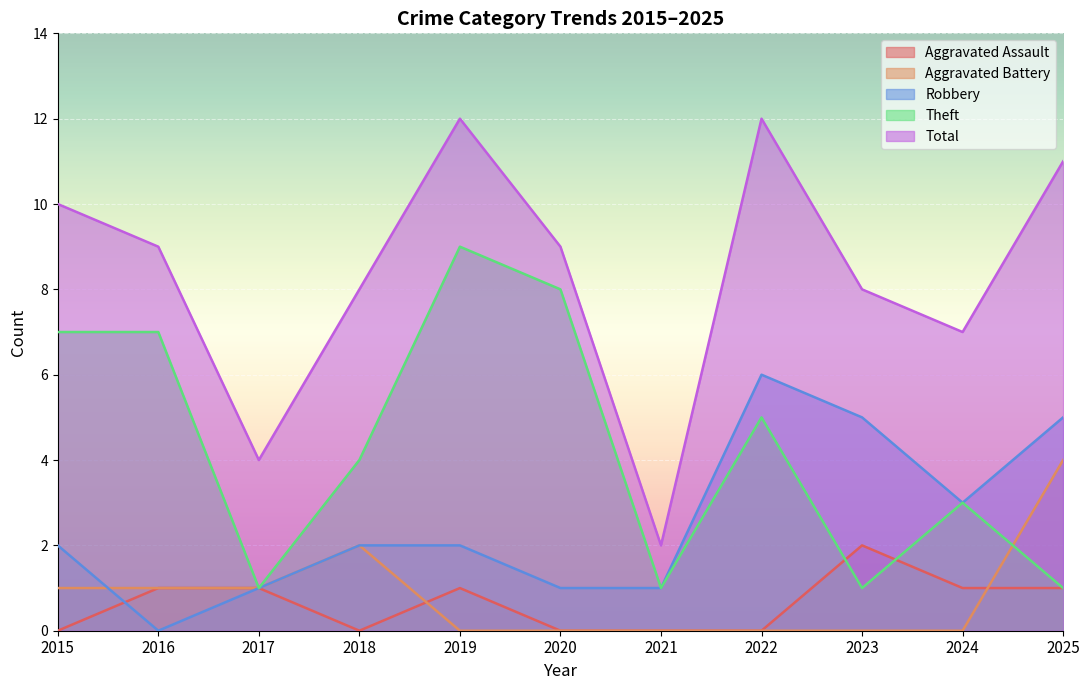

Which category has the highest value across all series?

2019